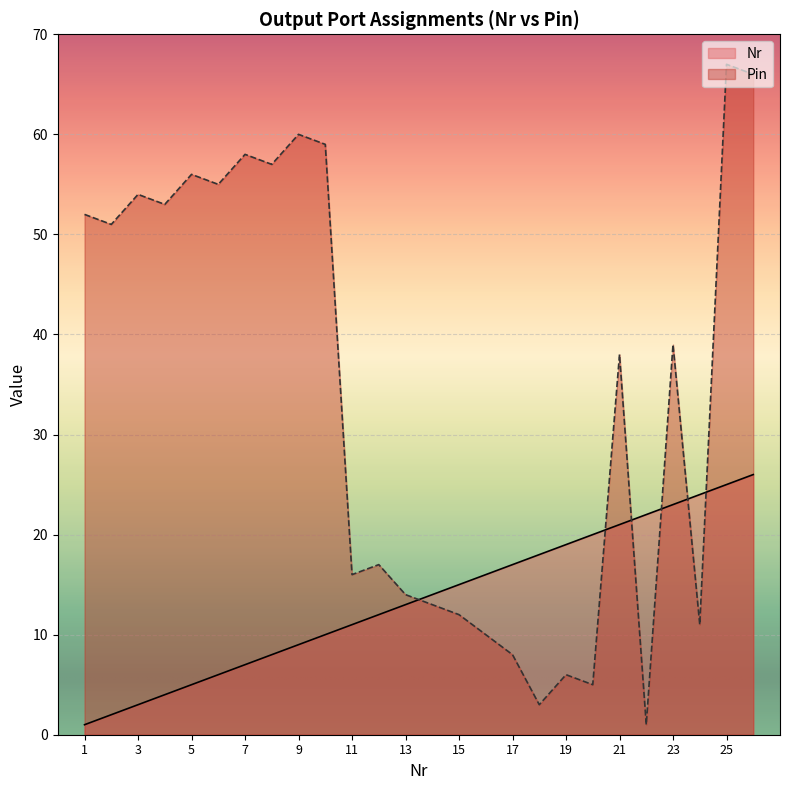

Which category has the highest value in the Nr series?

26